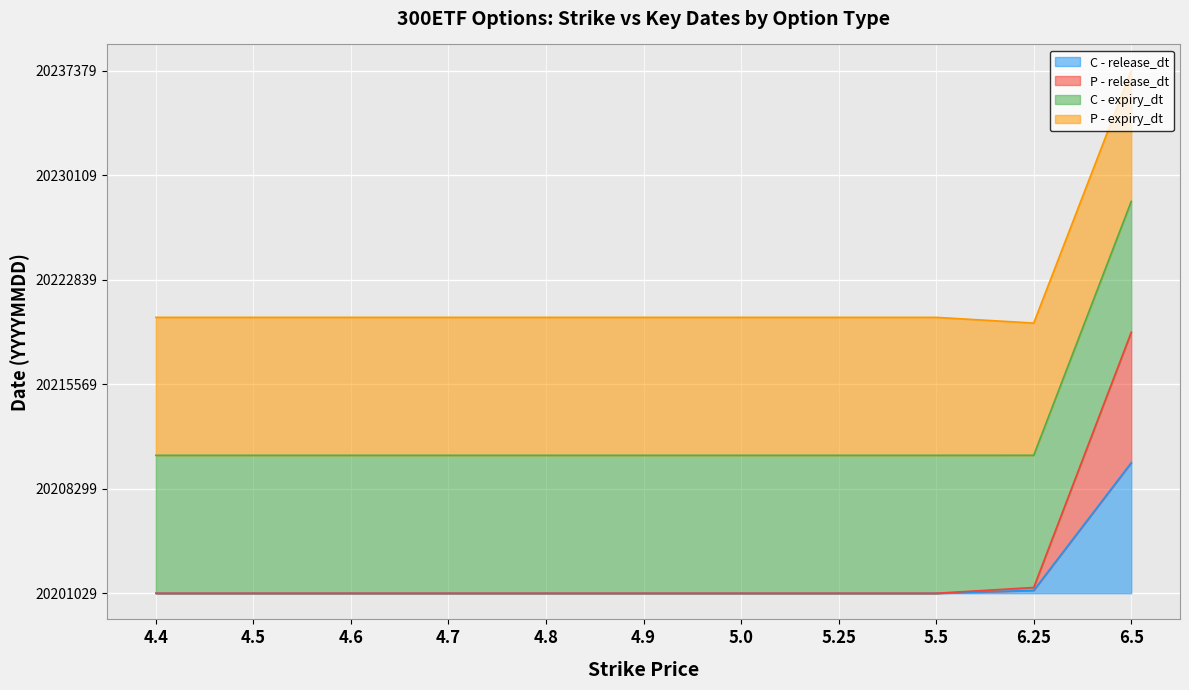

At which category is the sum across all series the highest?

6.5